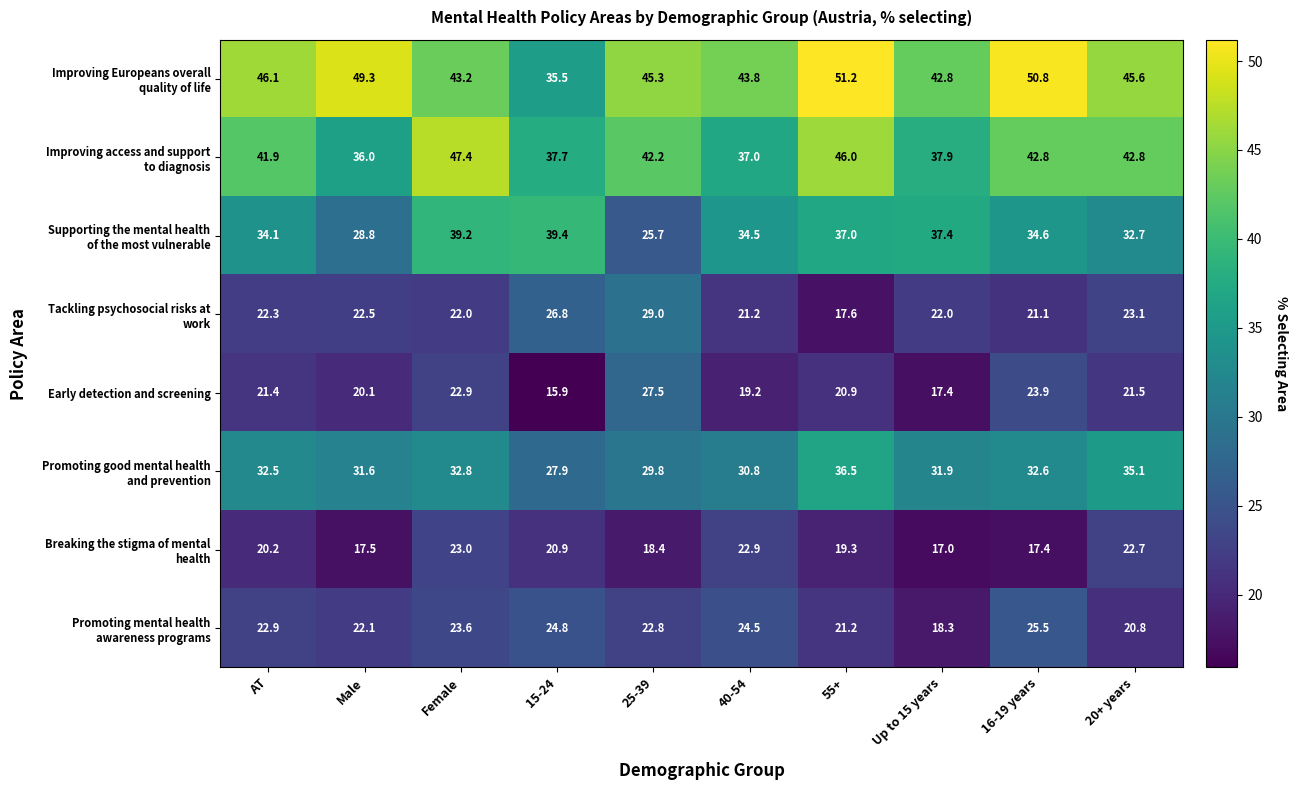

What value does the Early detection and screening series have at 16-19 years?

23.9